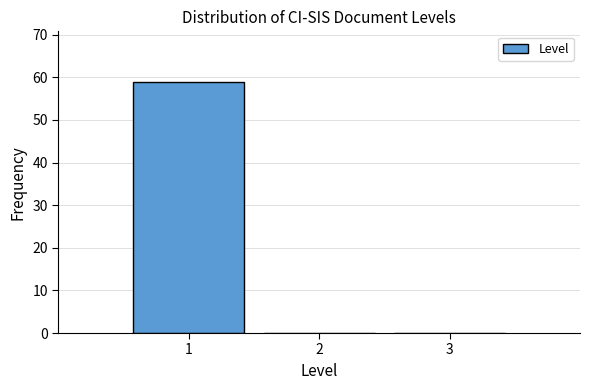

How tall is the bar that spans 0.5 to 1.5 on the x-axis? The values are not printed on the chart, so give them approximately, as read against the axis.

59